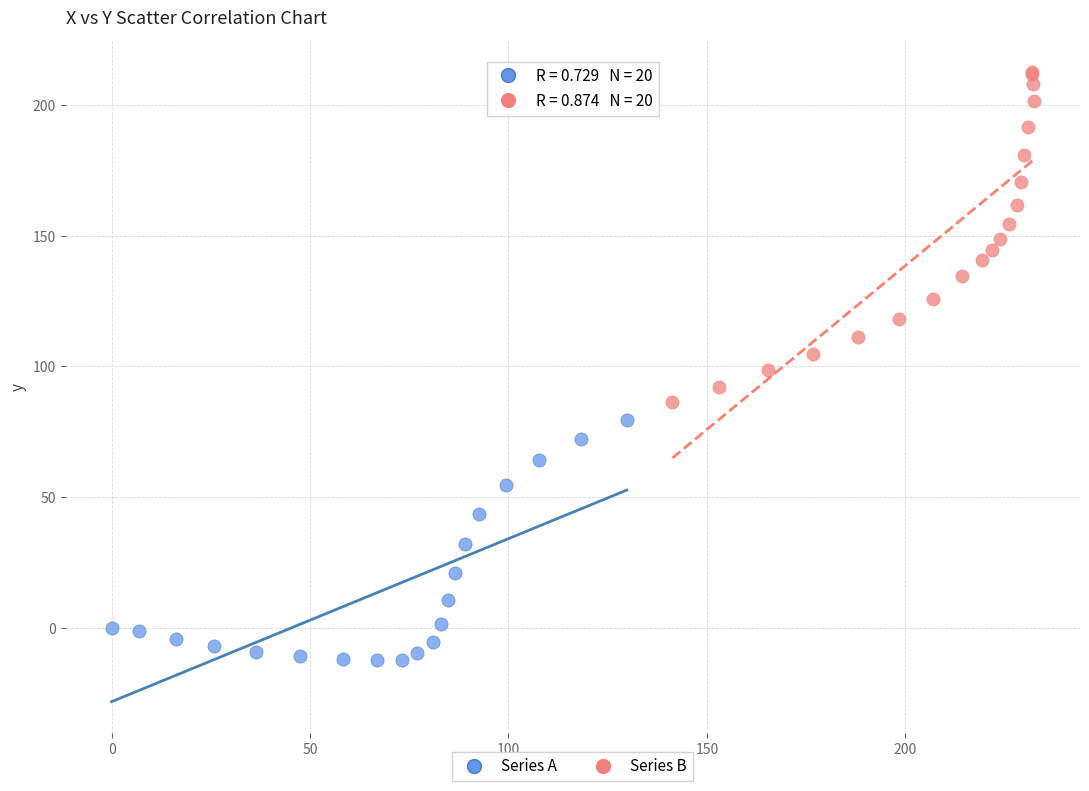

Which series contains the lowest Y value?

Series A